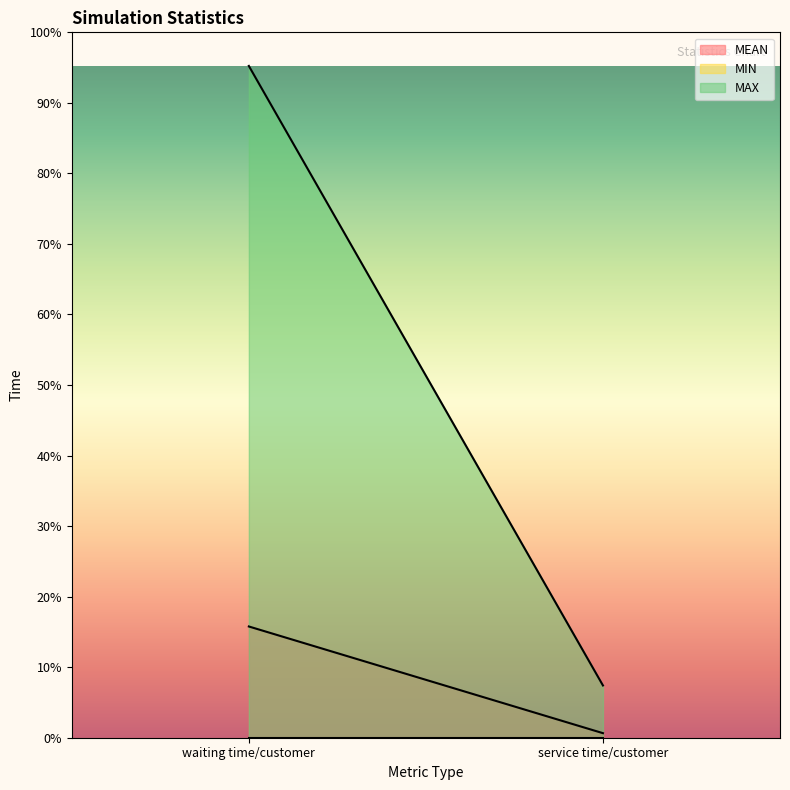

Where is MIN nearest to the value 0?

waiting time/customer